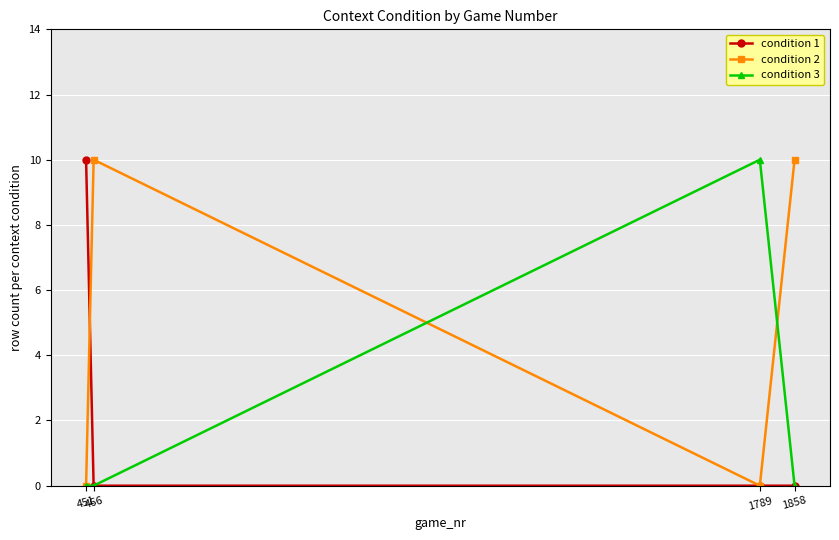

What is the maximum value shown in the chart?

10